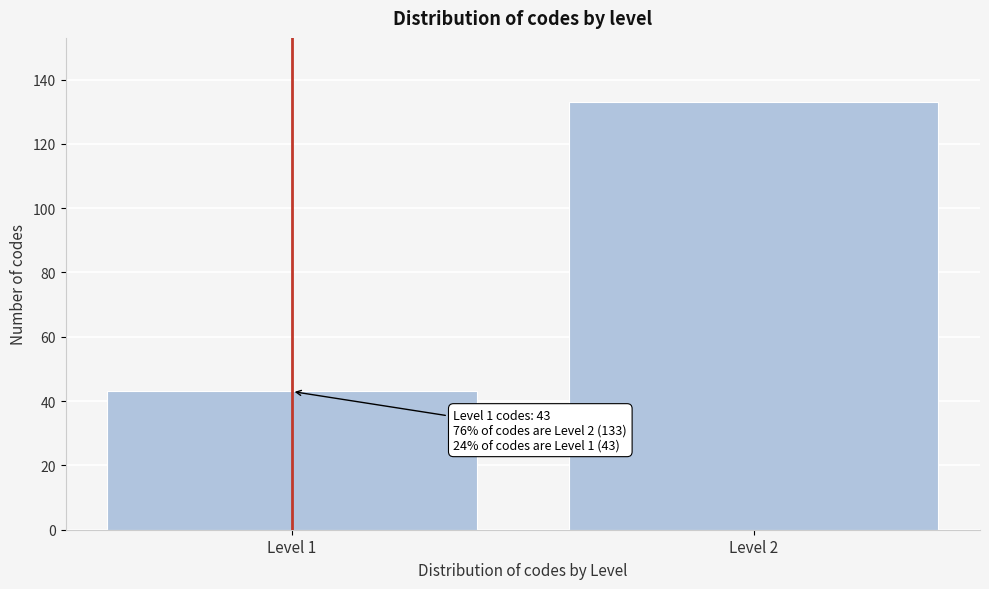

Reading left to right, transcribe all the data shown in this chart.

43	133